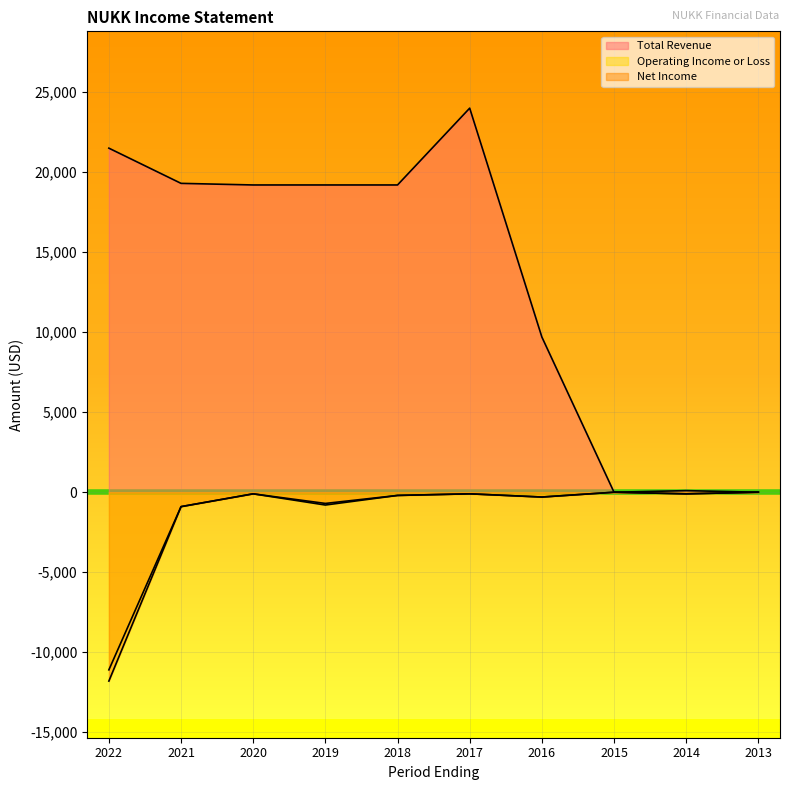

Where is the first local maximum for Total Revenue?

2017